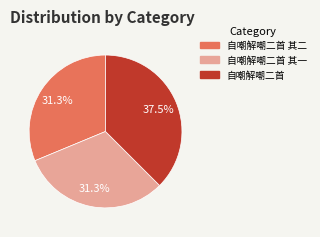

What percentage is the 自嘲解嘲二首 其二 slice, to the nearest percent?

31%